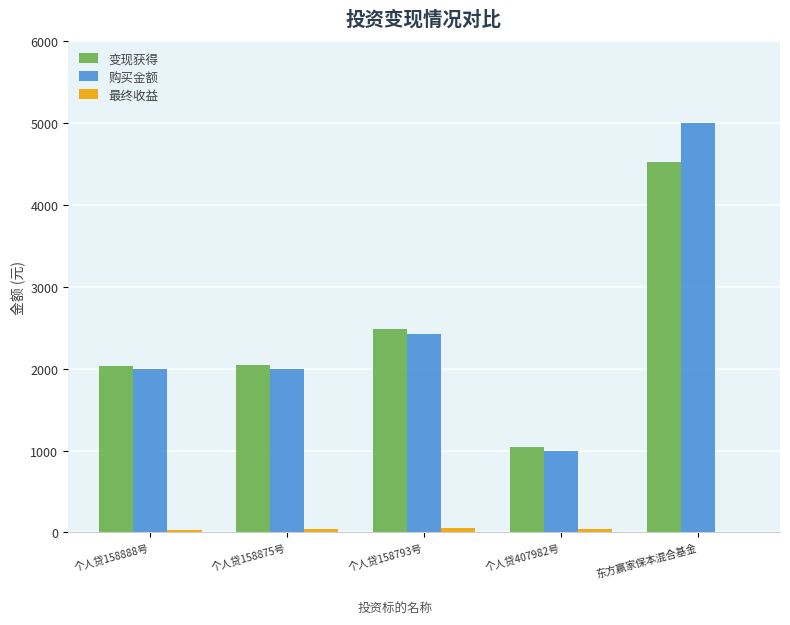

What value does the 变现获得 series have at 东方赢家保本混合基金?

4530.4